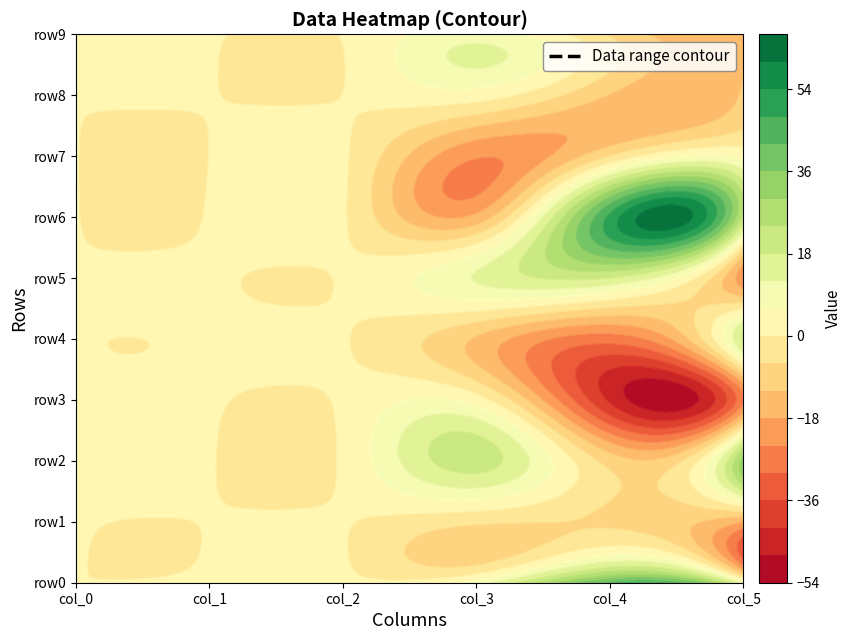

Read the col_5 value at 3.

-25.0